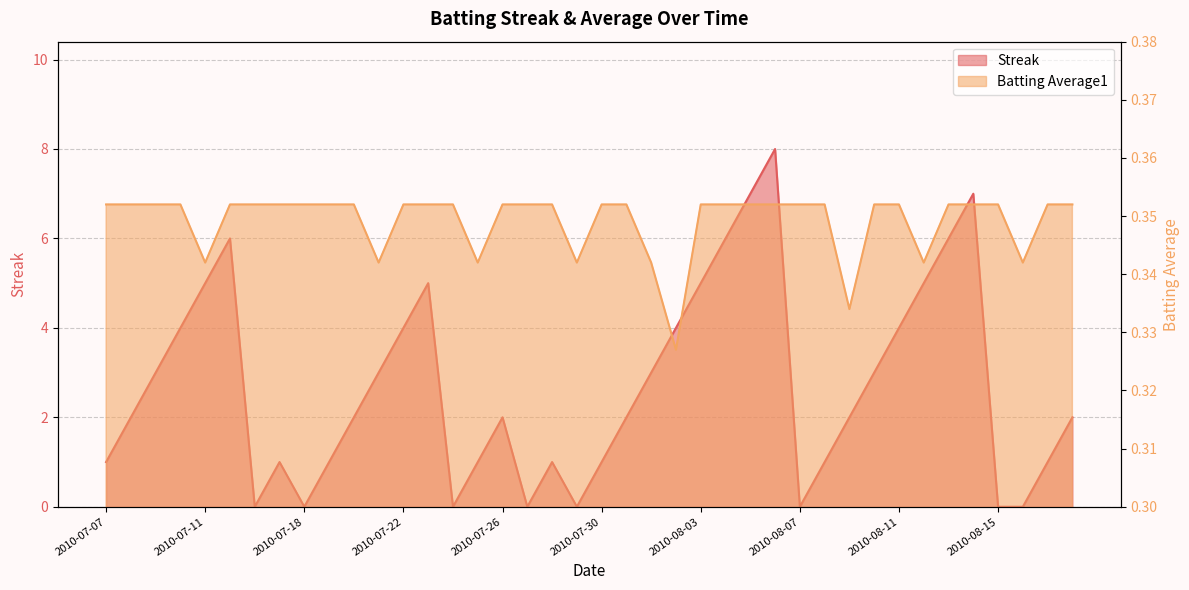

What is the approximate value of Batting Average1 at 2010-07-30?

0.4